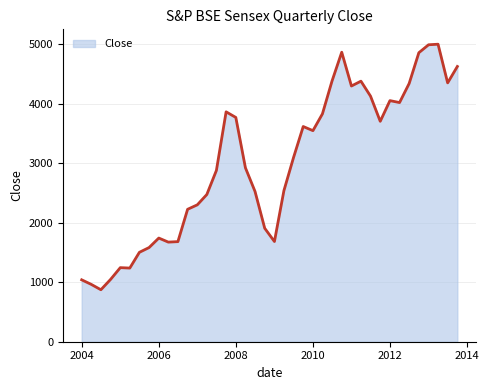

How many lines are shown in the chart?

1